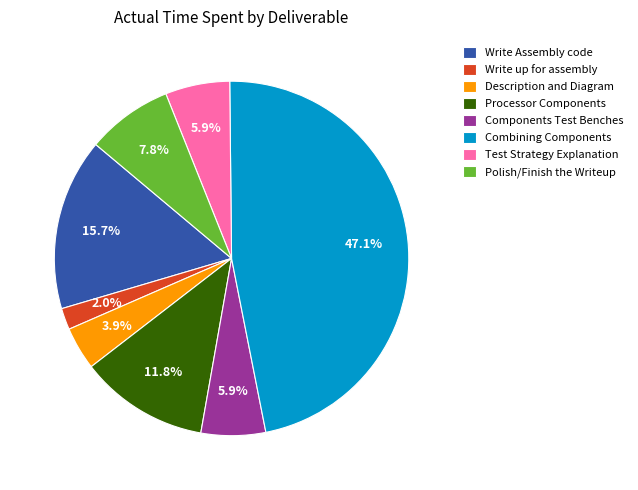

Which category has the smallest portion of the pie?

Write up for assembly